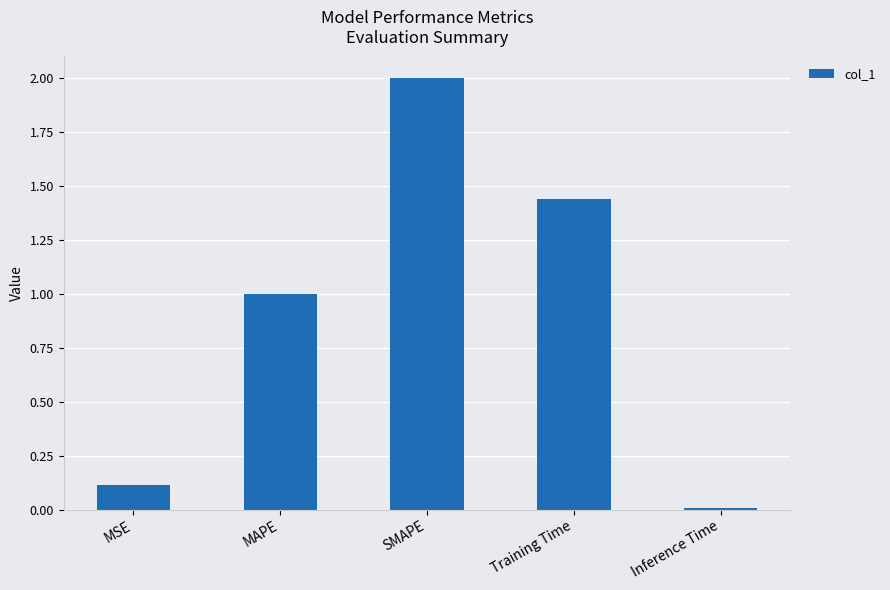

Is it true that the value at Training Time is 0.7?

False